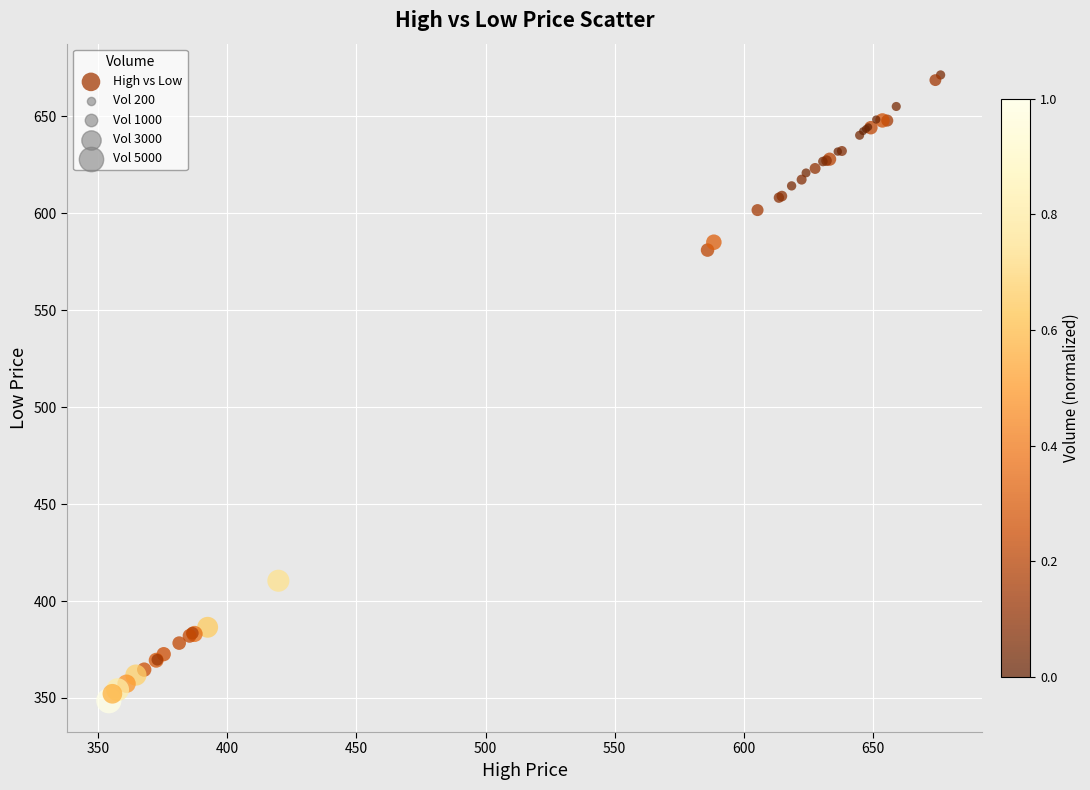

What Y value in the scatter plot is closest to 509?

580.9